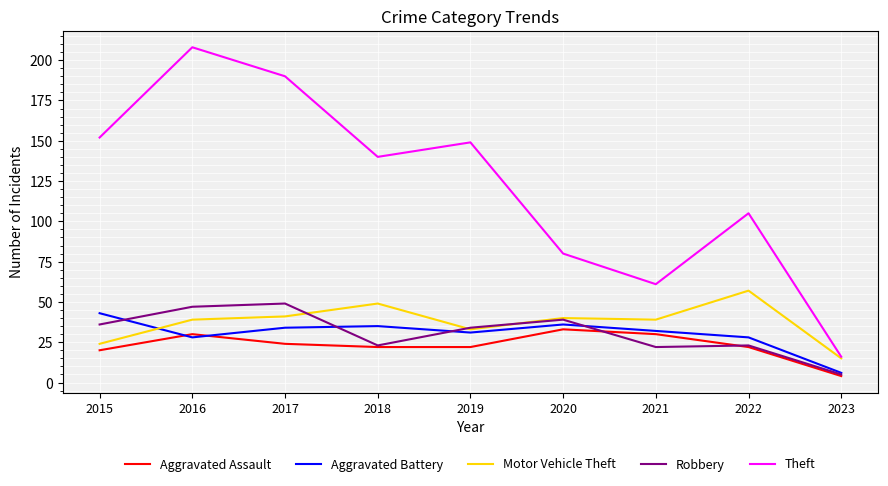

List the series in order of their peak value, lowest first.

Aggravated Assault, Aggravated Battery, Robbery, Motor Vehicle Theft, Theft